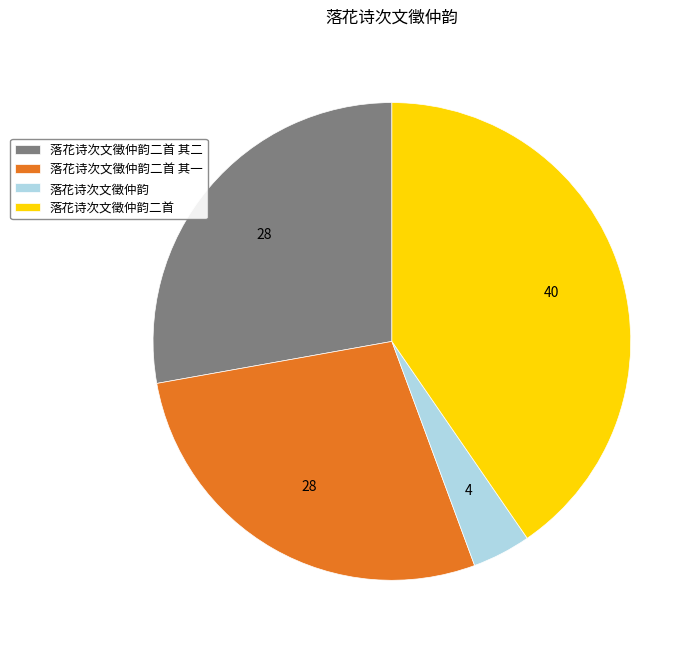

Which slice is the largest?

落花诗次文徵仲韵二首